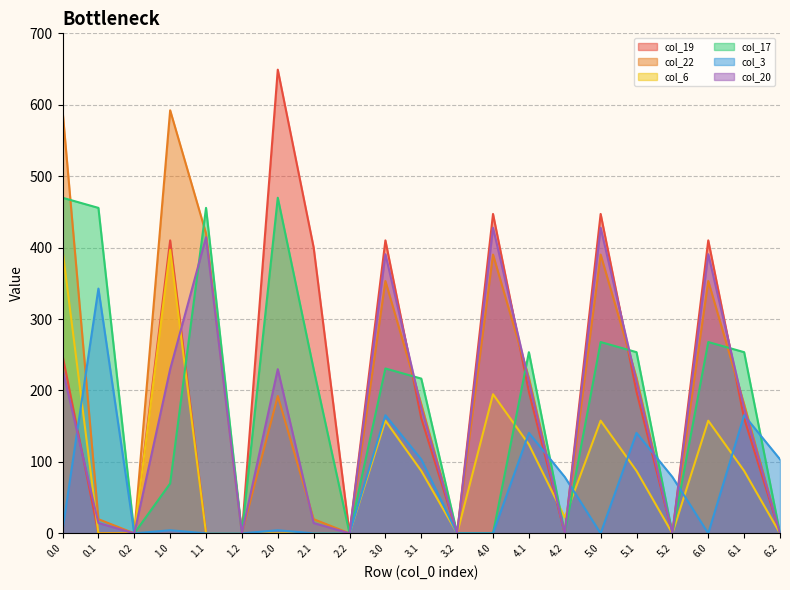

What is the label of the 13th point from the left?

4.0